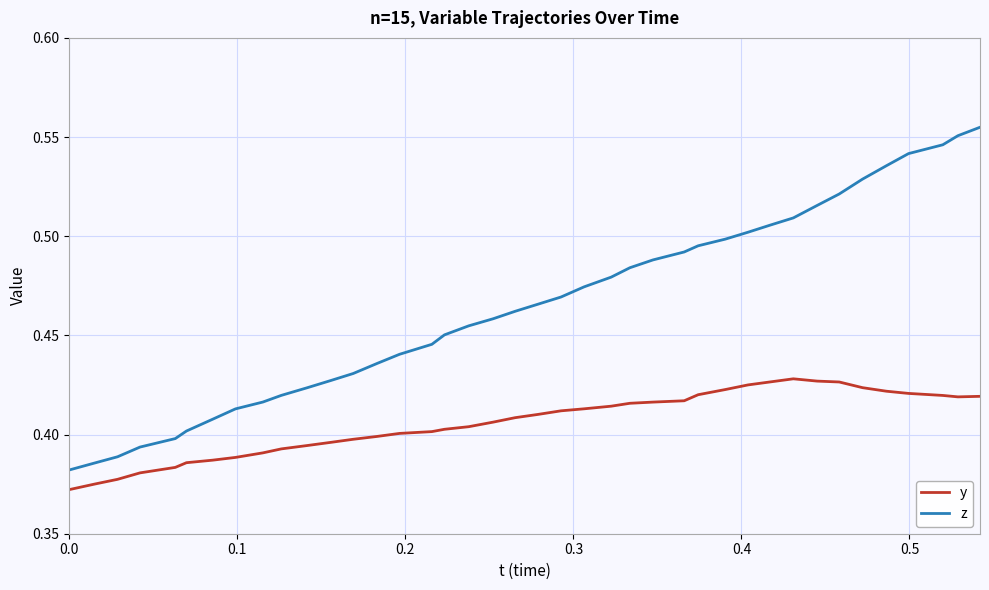

How many z values are between 0 and 1?

40